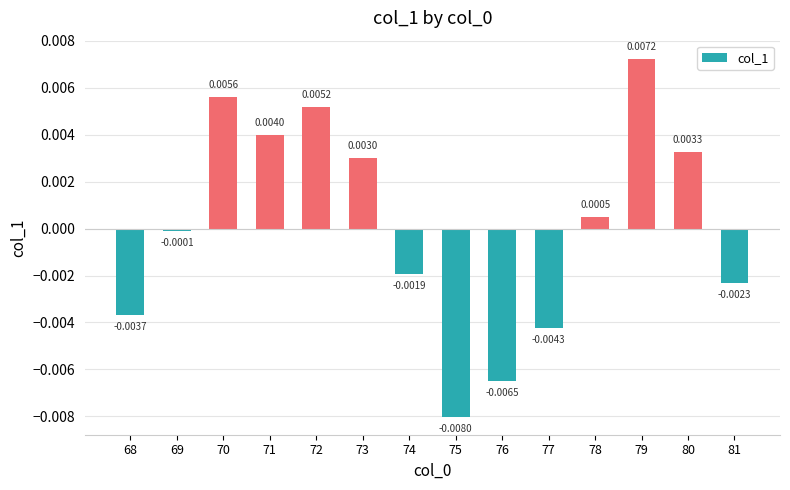

Which label corresponds to the largest value in the chart?

79